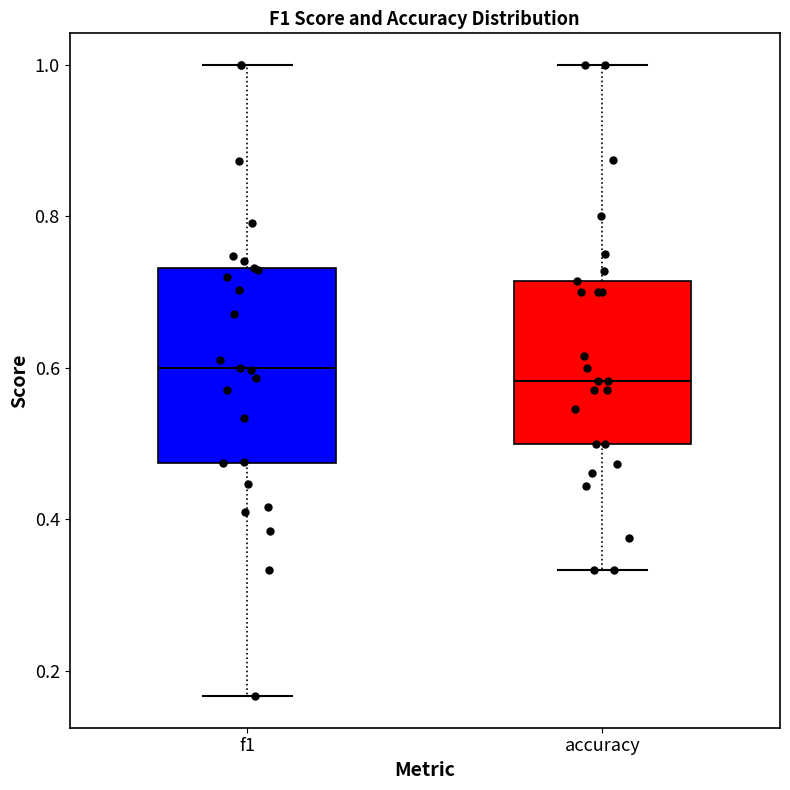

Where does the upper whisker of the box for f1 end on the y-axis? The values are not printed on the chart, so give them approximately, as read against the axis.

1.00